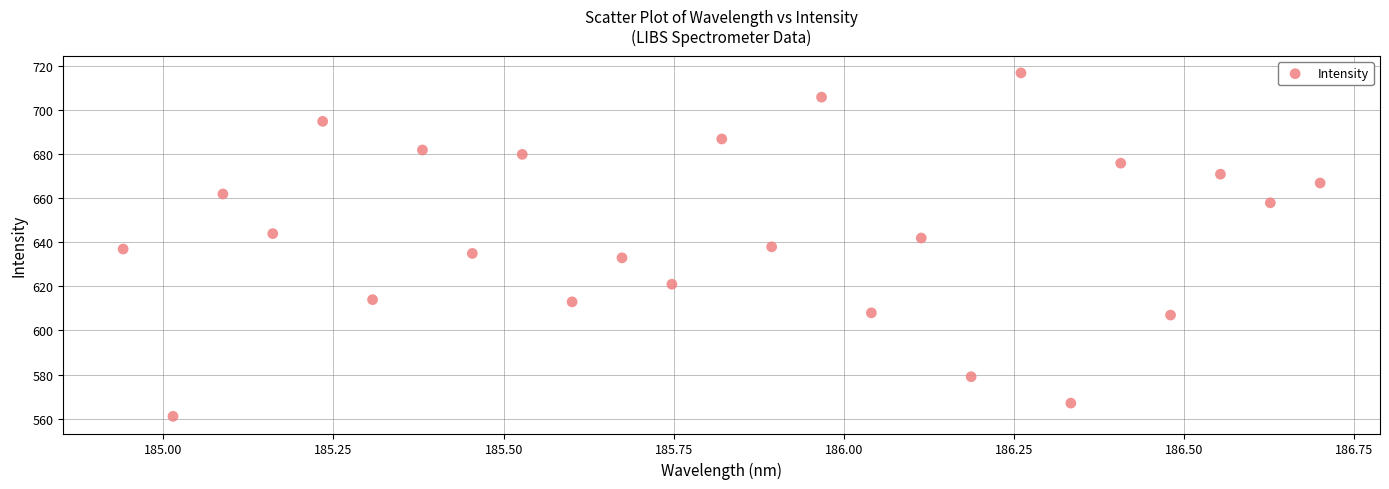

What is the range of Y values (max minus min)?

156